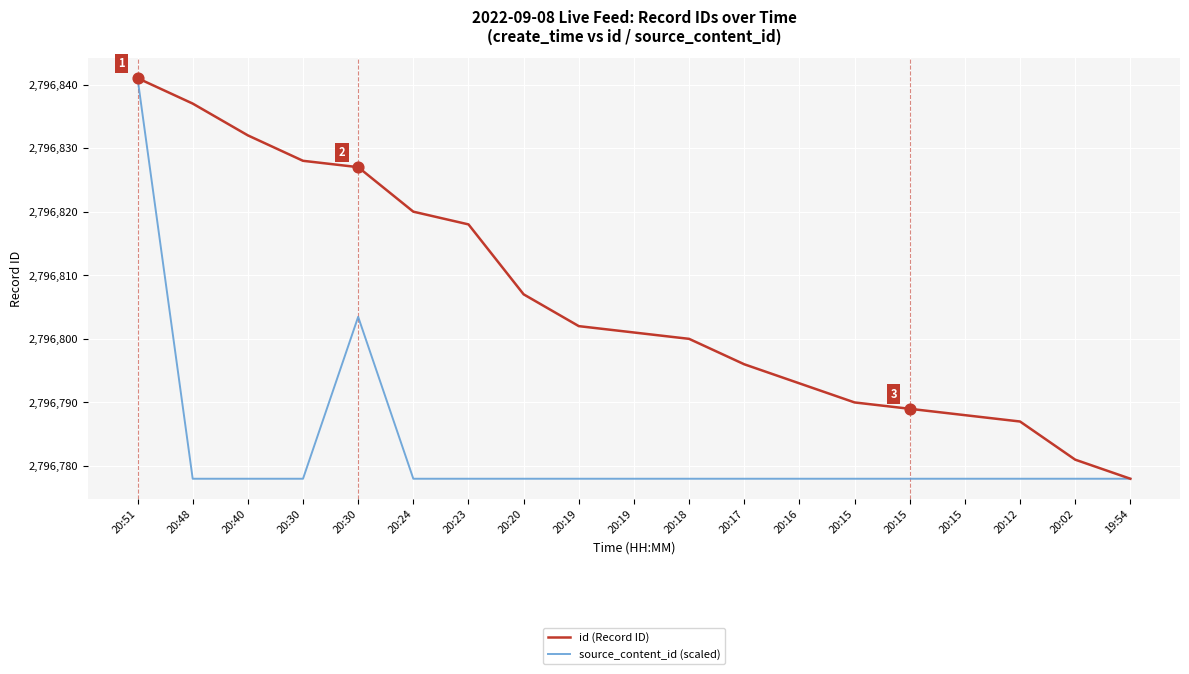

Which series has the largest total across all categories?

id (Record ID)